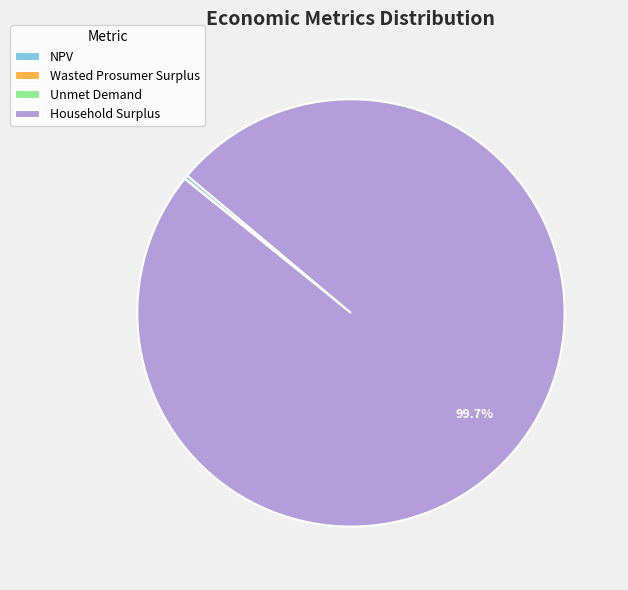

To the nearest percent, what portion does Household Surplus represent?

100%